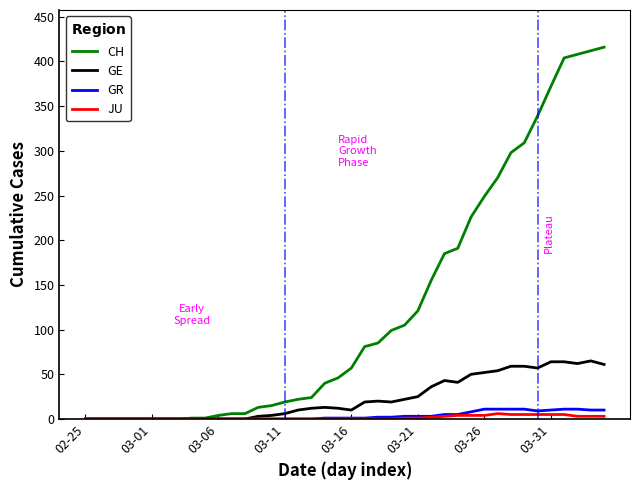

Which series has the widest spread of values?

CH